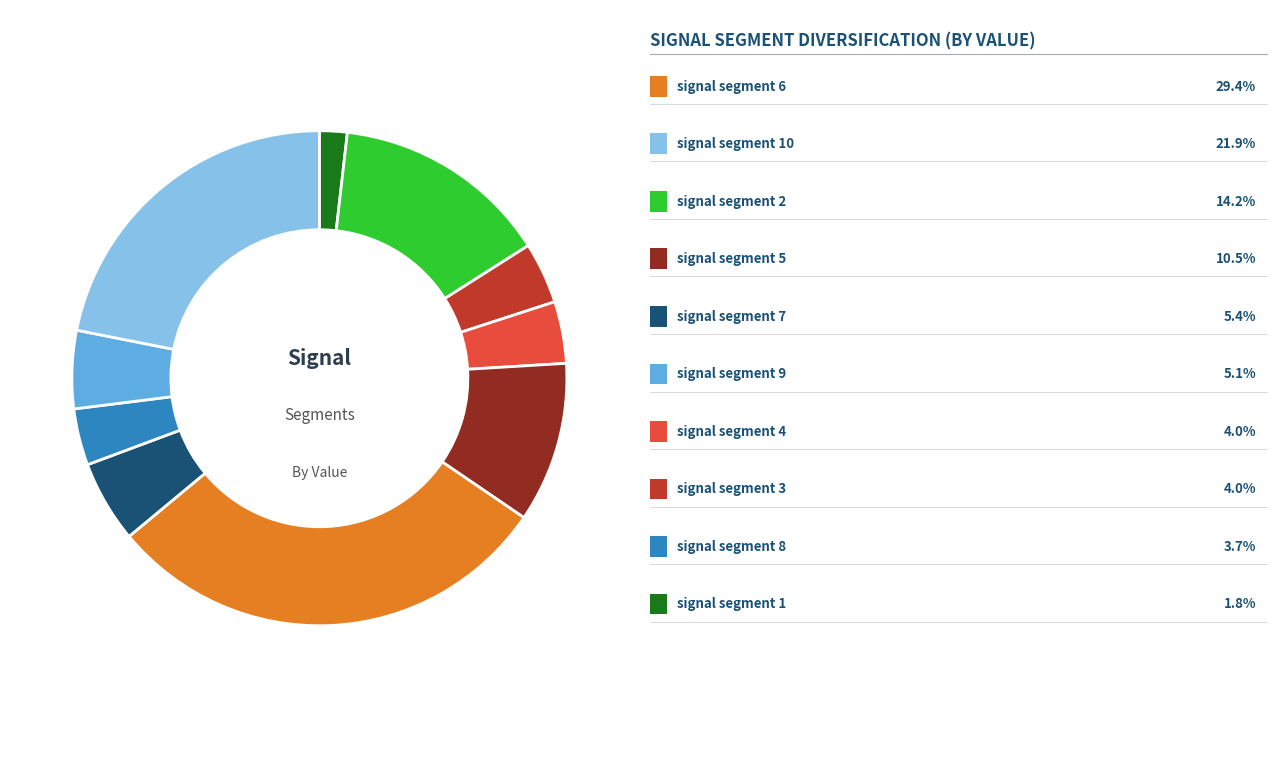

Does any single category account for the majority?

No